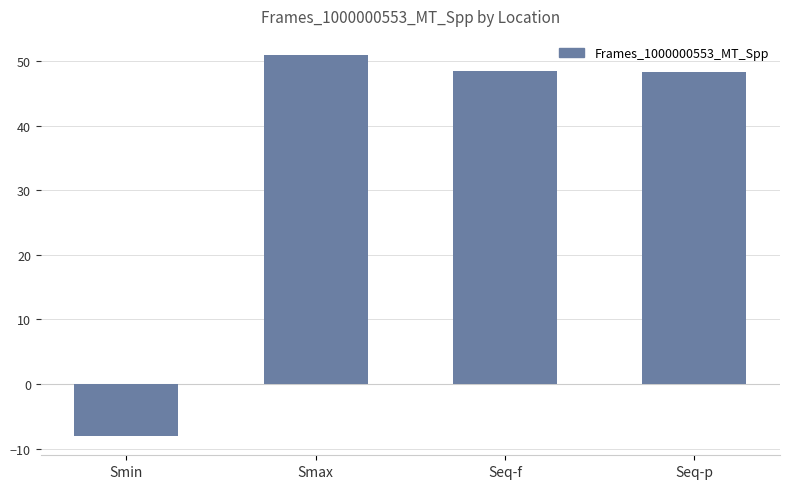

What is the sum of the values at Seq-f and Smax?

99.5